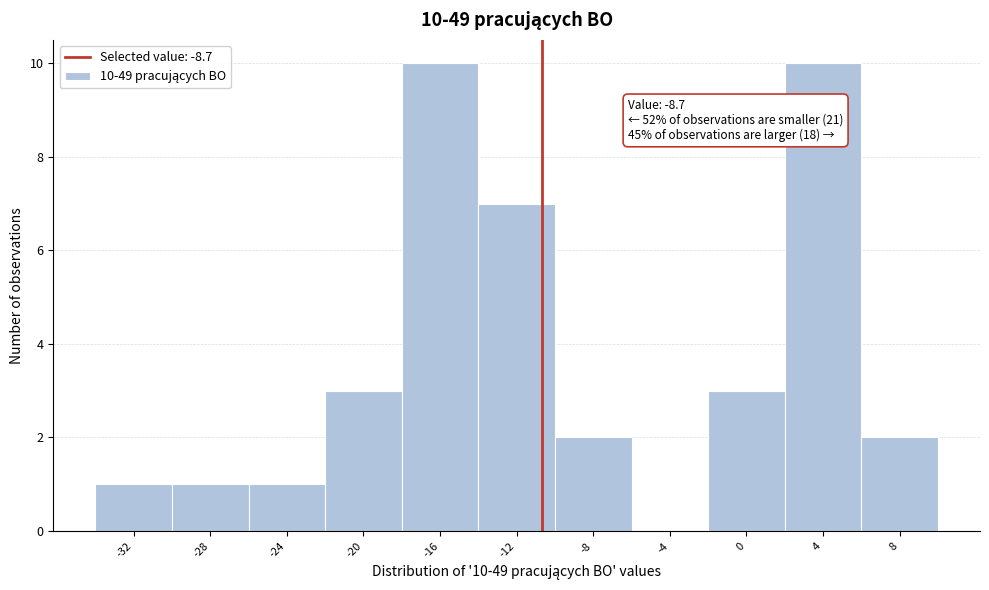

Reading left to right, list all the values displayed in this chart.

-32=1	-28=1	-24=1	-20=3	-16=10	-12=7	-8=2	-4=0	0=3	4=10	8=2